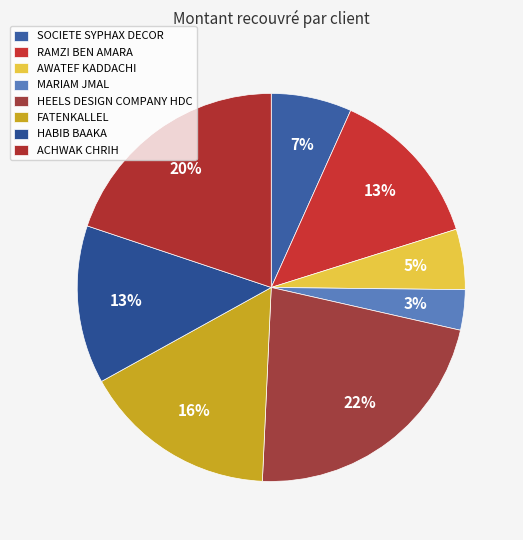

How many segments does this pie chart have?

8